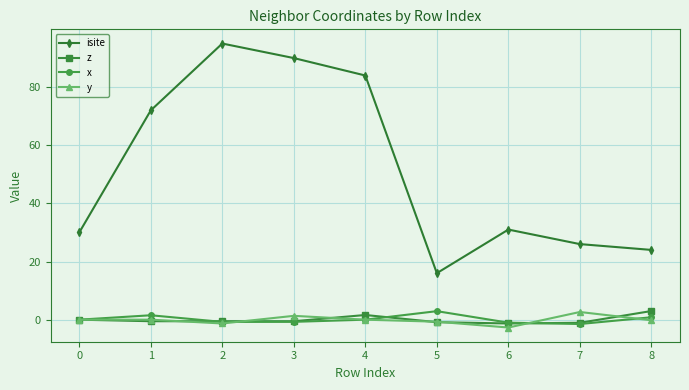

Where is the first local minimum for isite?

5